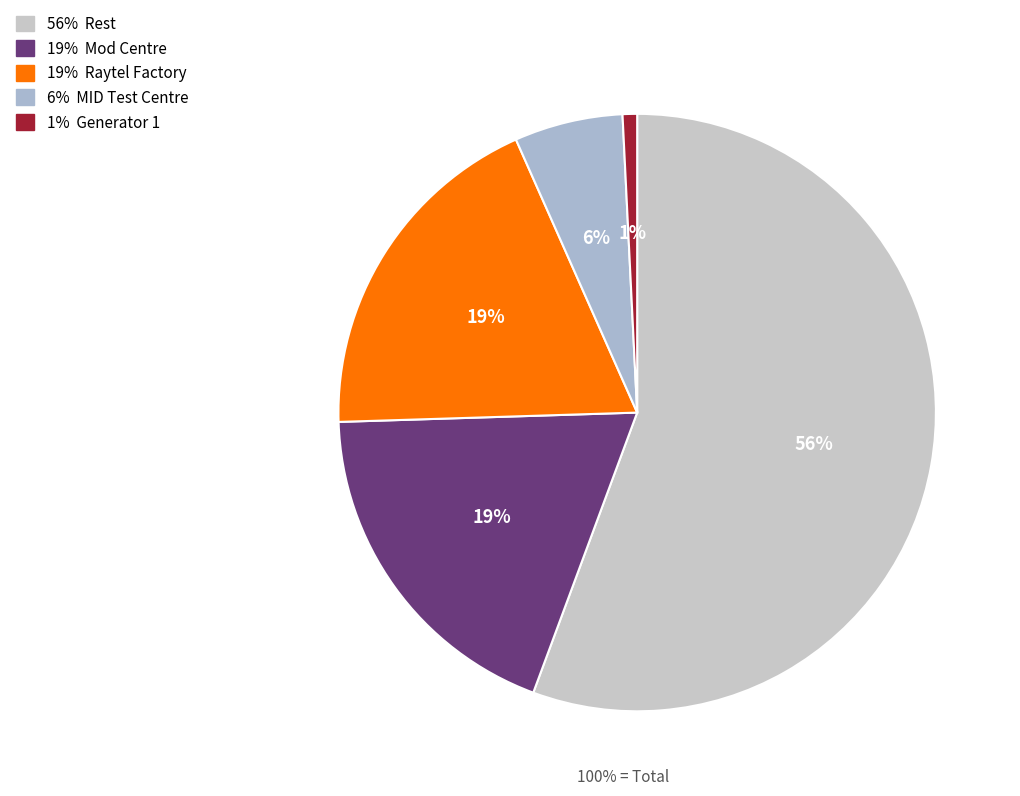

Which category has the smallest portion of the pie?

1